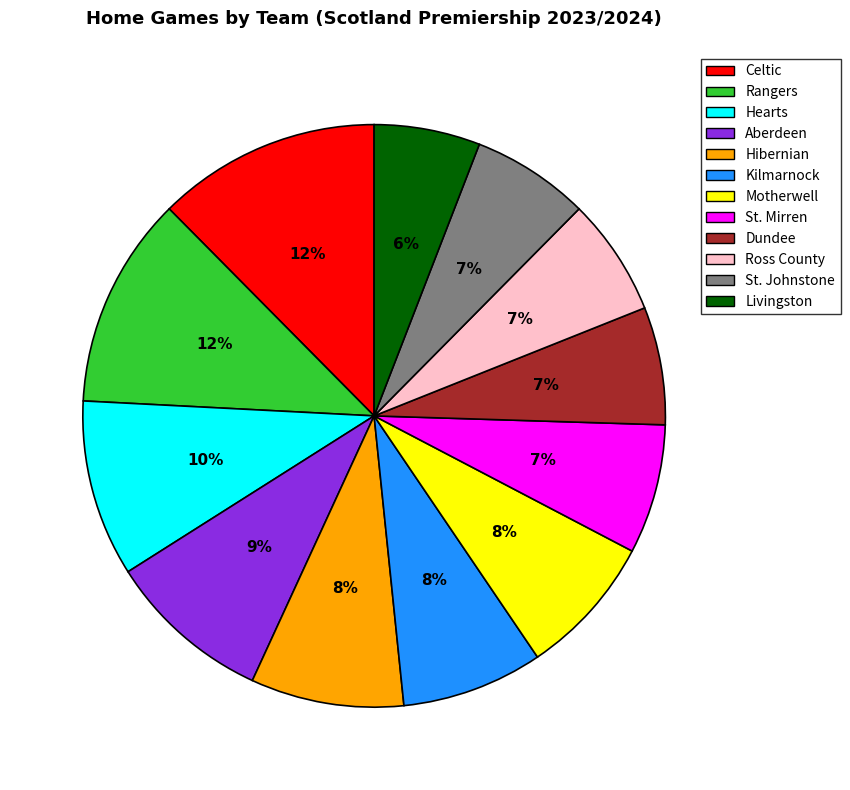

To the nearest percent, what is the combined percentage of Ross County and St. Mirren?

14%